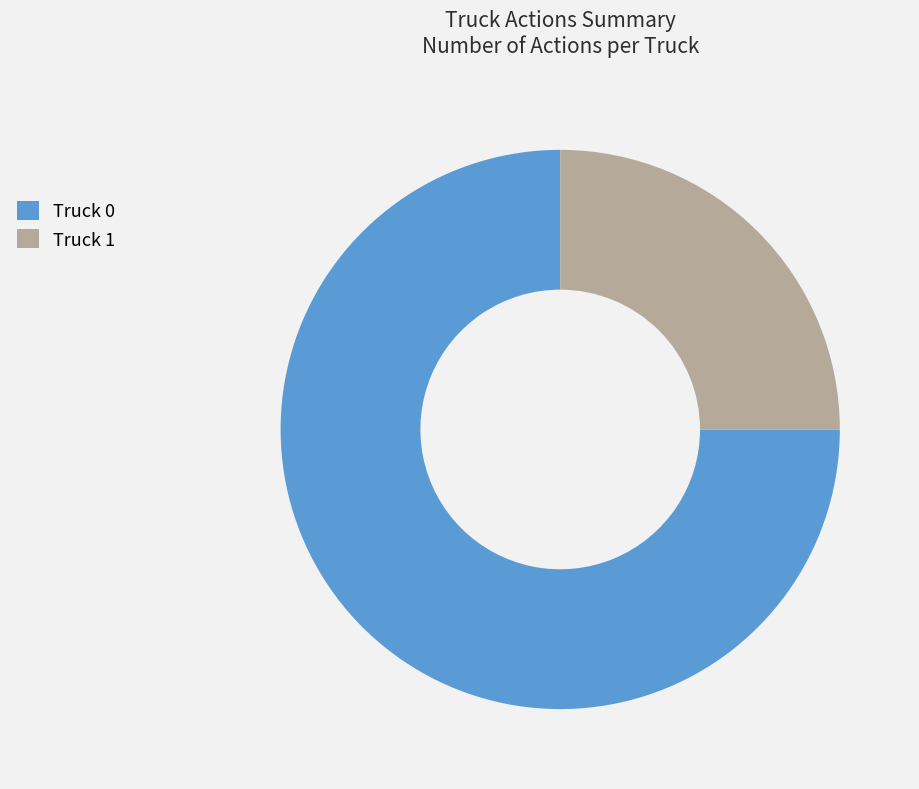

Which slice is the largest?

Truck 0